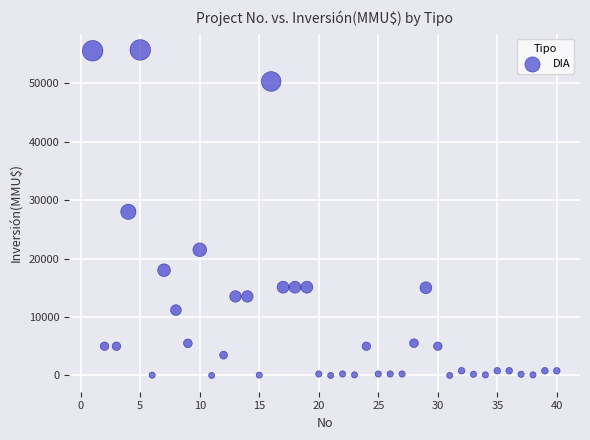

What is the range of Y values (max minus min)?

55694